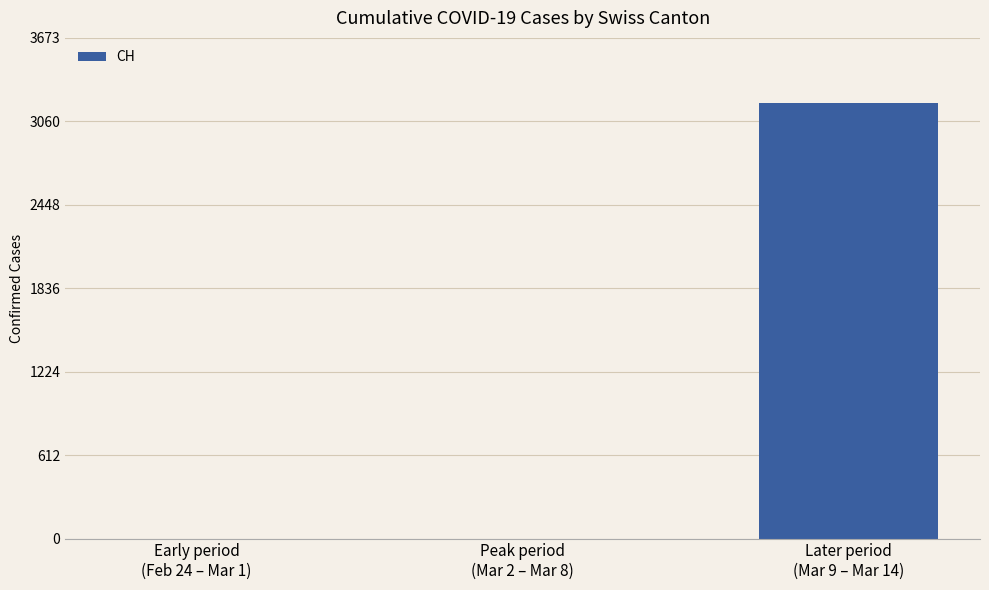

How many categories are shown in the chart?

3